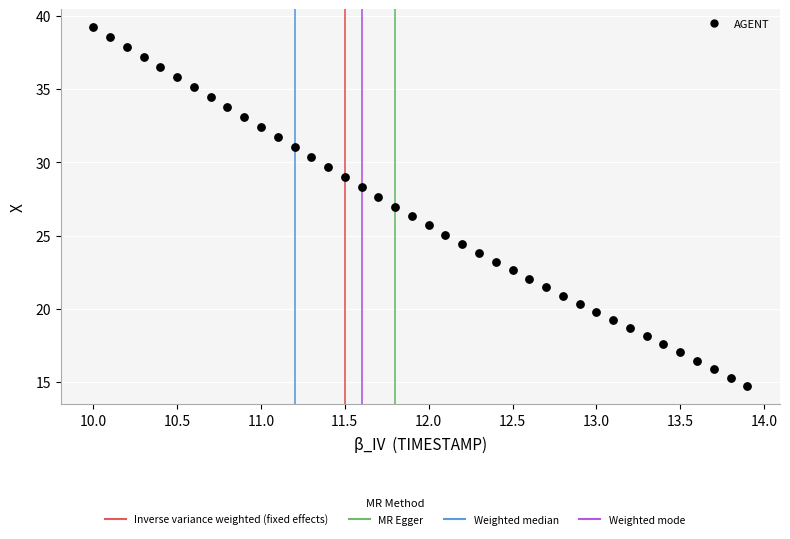

What is the range of Y values (max minus min)?

24.5